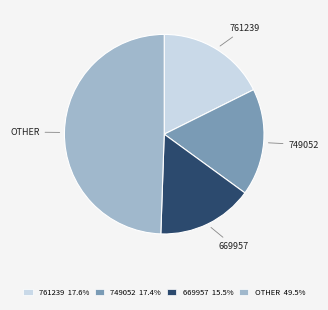

What is the ratio of the value at 669957 15.5% to the value at OTHER 49.5%?

0.3